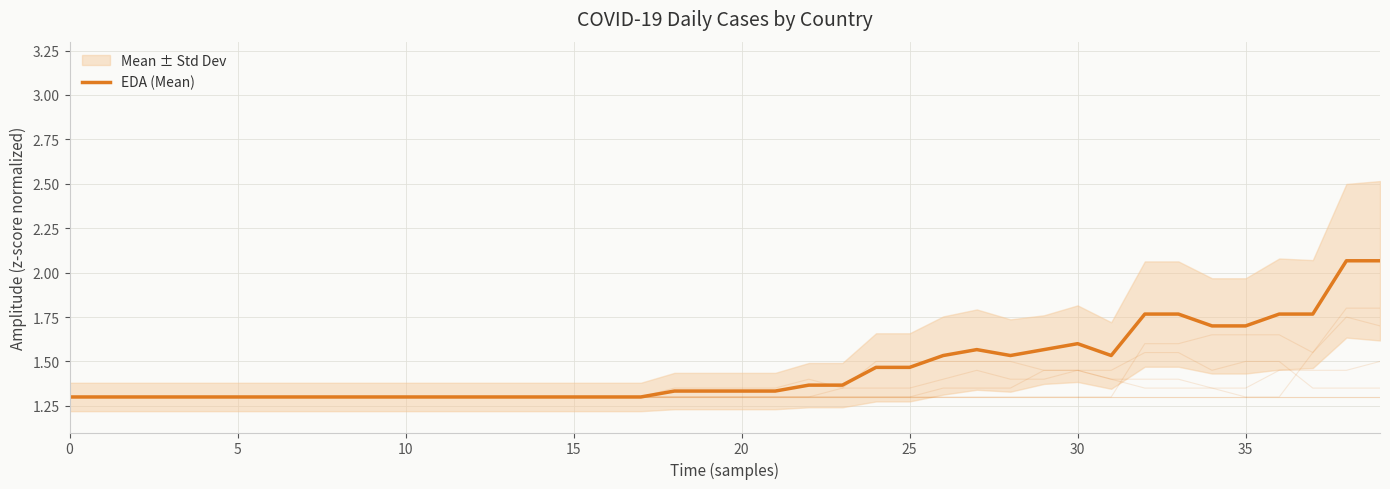

What is the label of the 13th point from the right?

27